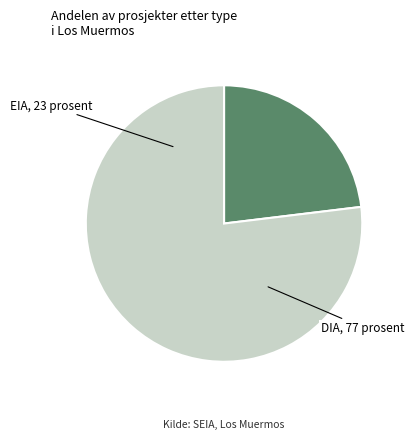

How many segments does this pie chart have?

2